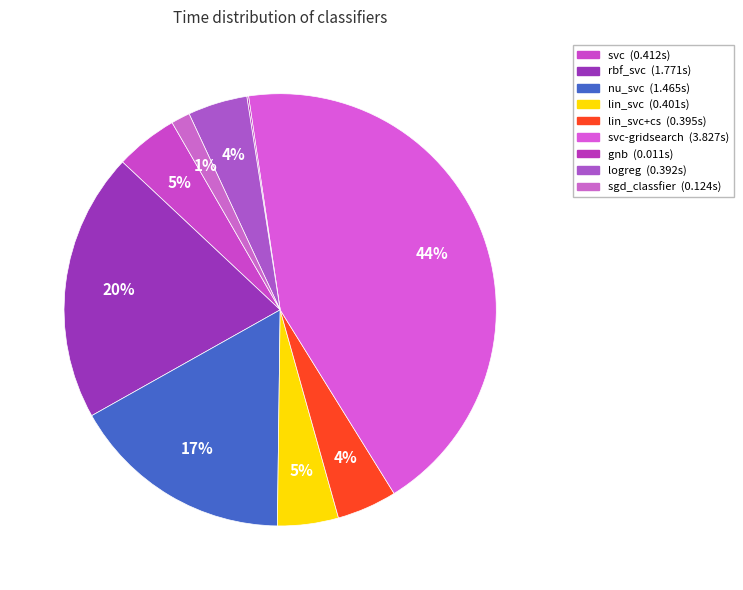

What is the smallest slice in the pie chart?

gnb